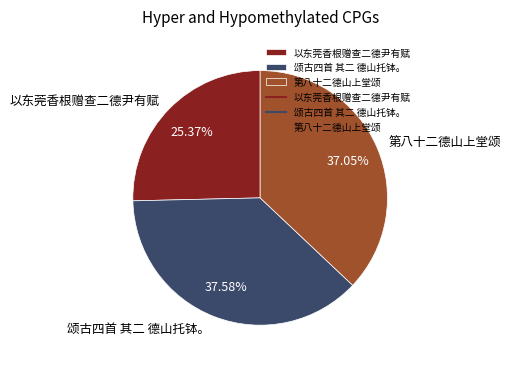

Combined, do 以东莞香根赠查二德尹有赋 and 第八十二德山上堂颂 account for over 50%?

Yes